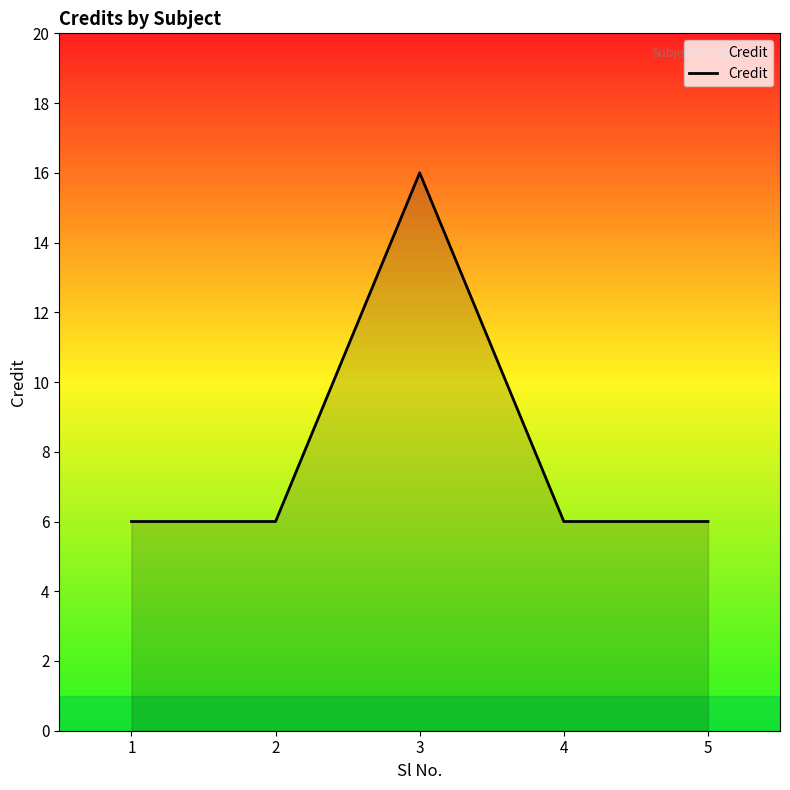

True or false: the data shows 6 at 5.

True